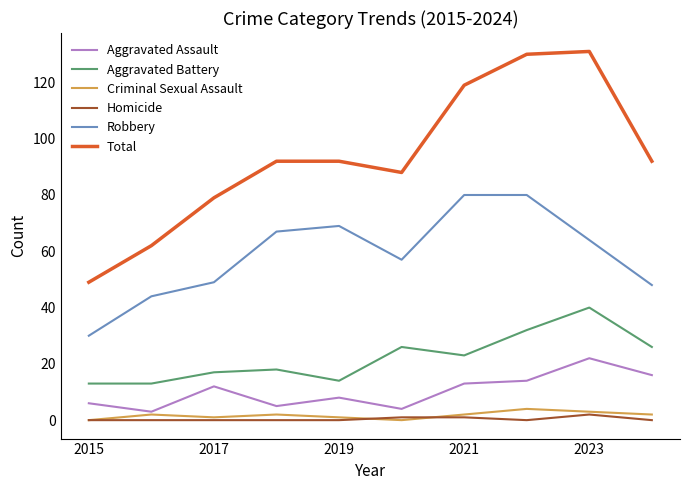

Which series has the largest range (max minus min)?

Total